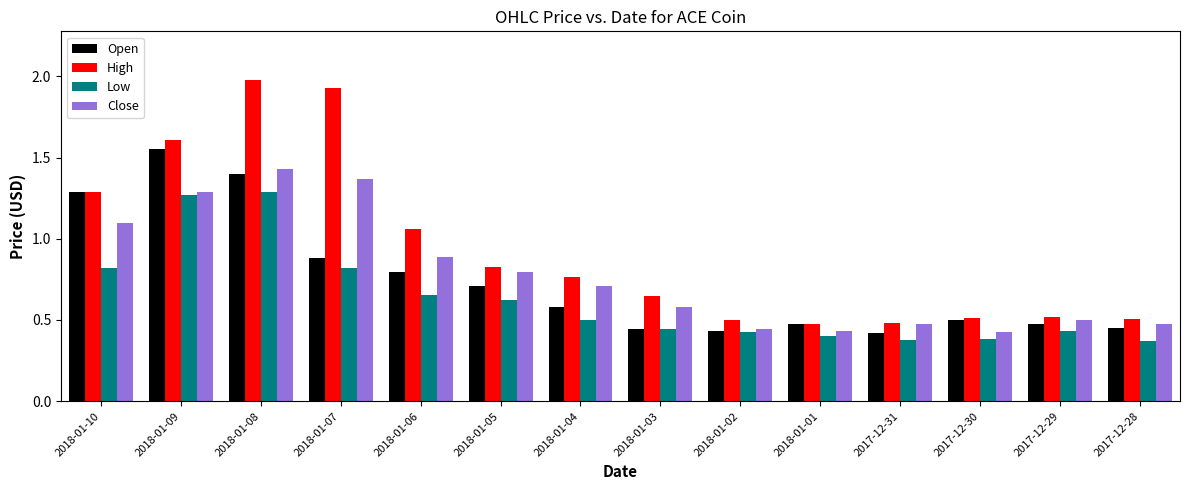

What are all the series names shown in the legend?

Open, High, Low, Close